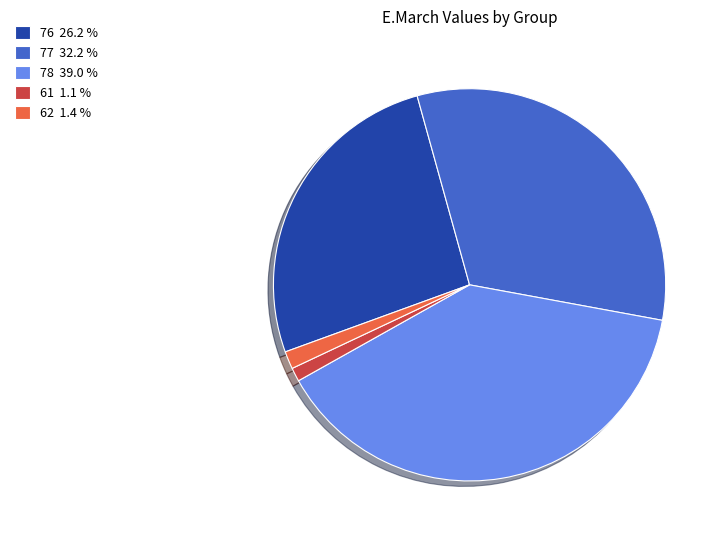

Which slice is the largest?

78